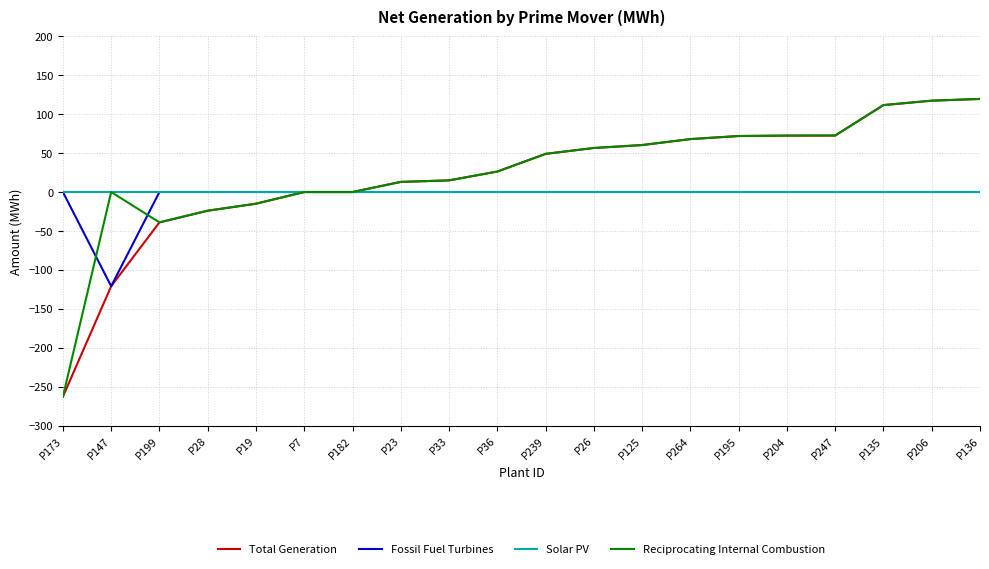

What position from the left is P204?

16